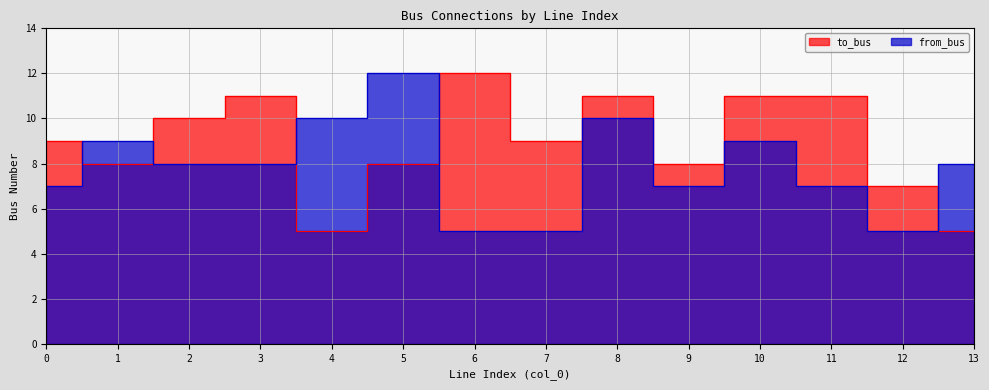

Reading right to left, extract all data points from this chart.

to_bus: 5	7	11	11	8	11	9	12	8	5	11	10	8	9
from_bus: 8	5	7	9	7	10	5	5	12	10	8	8	9	7